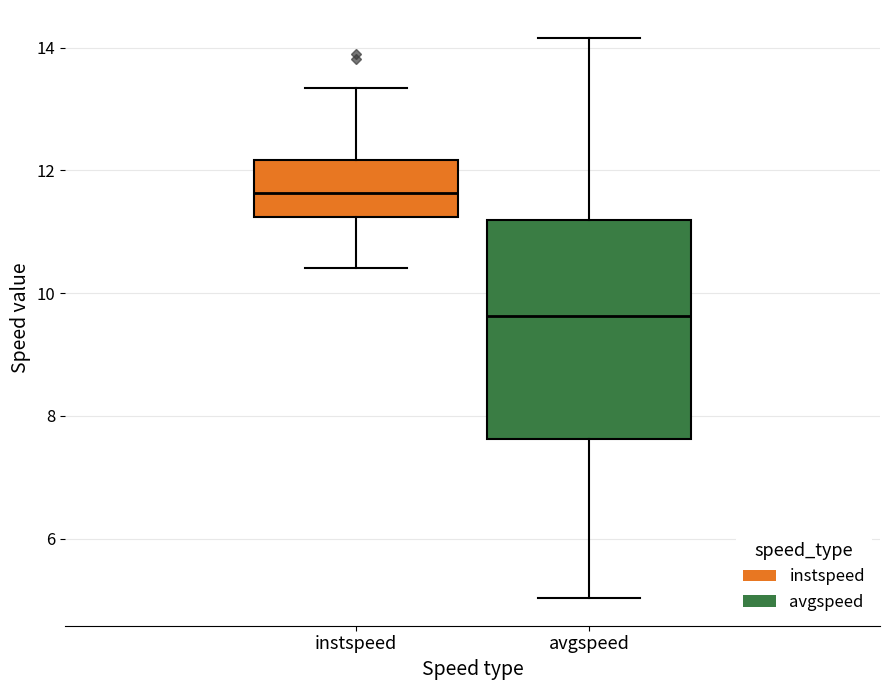

Reading left to right, transcribe this box plot: for each box, give where its median line is, the range the box spans, and where its two whiskers end, as read against the y-axis. The values are not printed on the chart, so give them approximately, as read against the axis.

instspeed: median 11.6, box 11.2 to 12.2, whiskers 10.4 to 13.4
avgspeed: median 9.6, box 7.6 to 11.2, whiskers 5.0 to 14.2